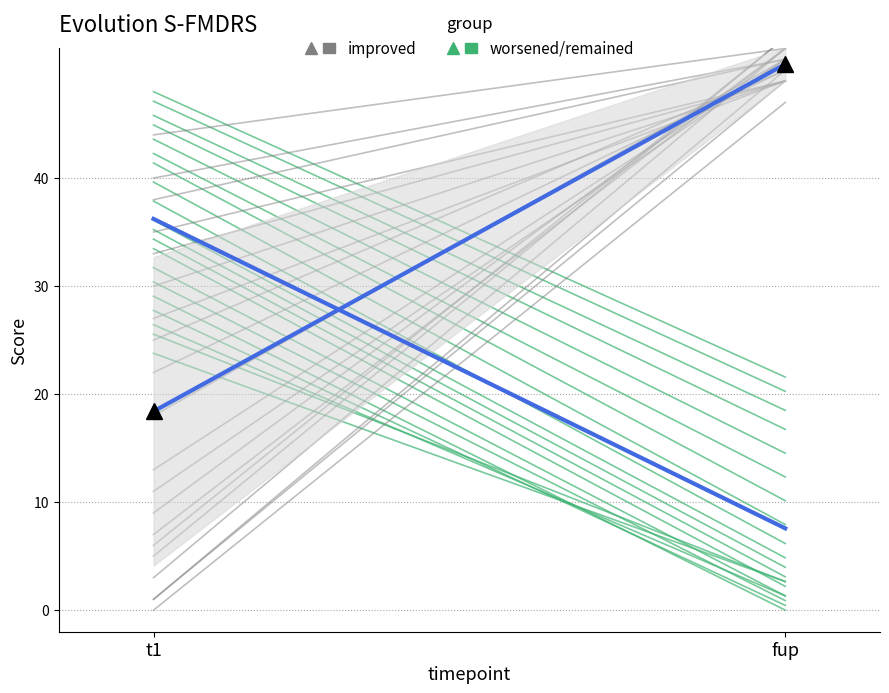

What position from the right is fup?

1